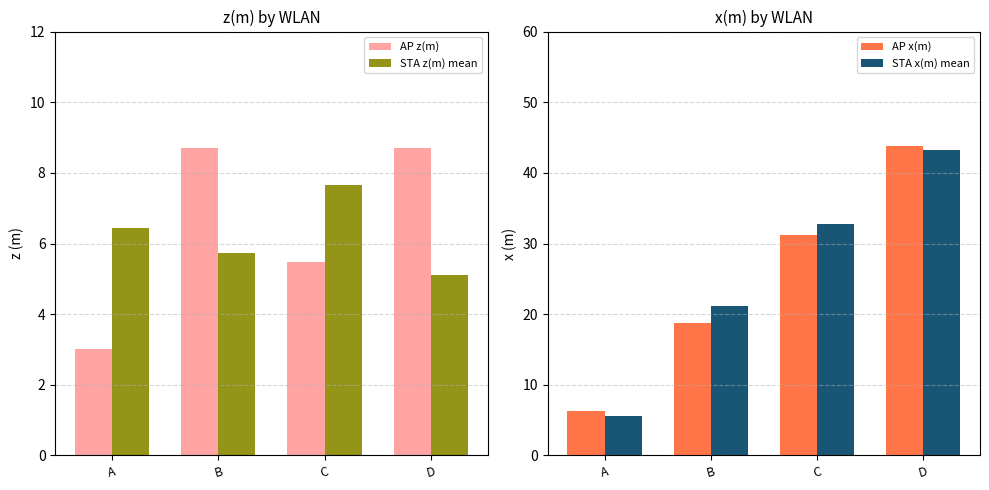

What is the sum of the STA z(m) mean values at B and C?

13.4